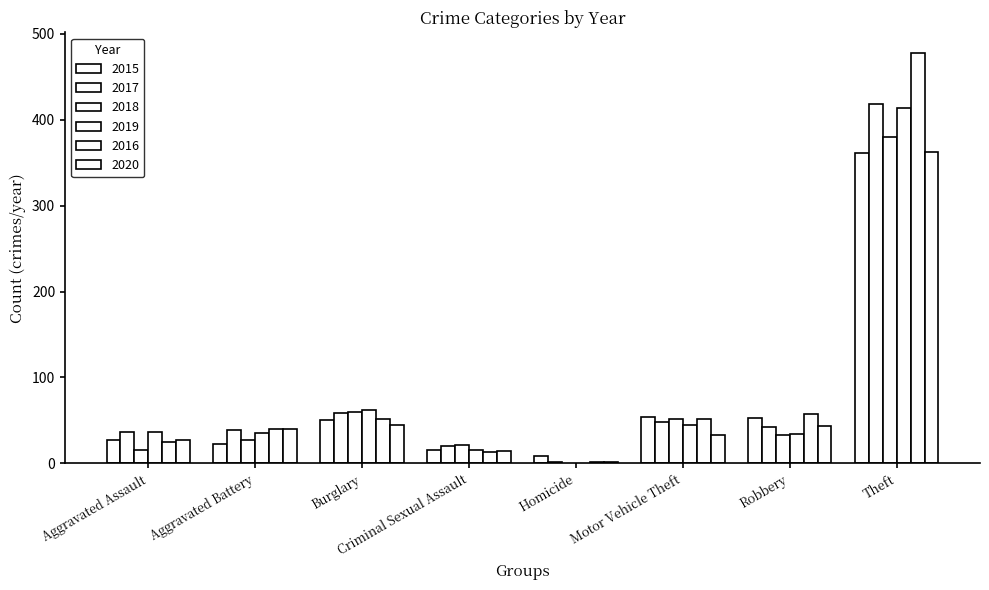

What is the minimum value shown in the chart?

2